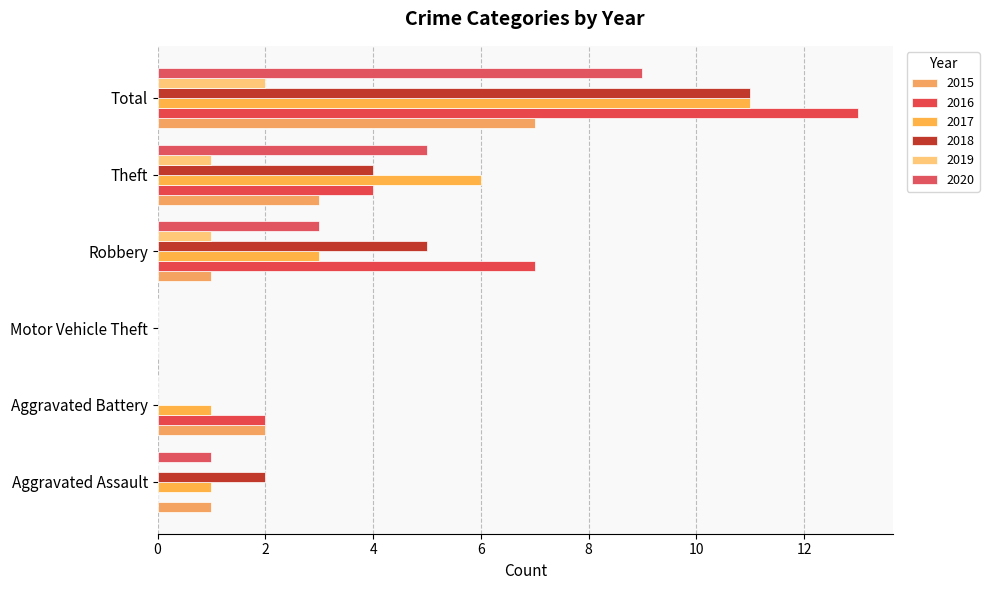

Which has a higher value, Aggravated Battery or Total?

Total